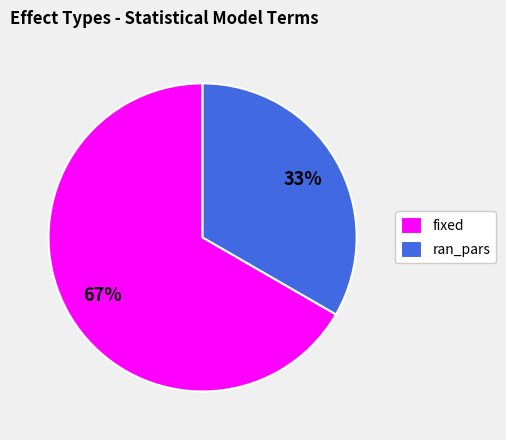

Which has a higher value, ran_pars or fixed?

fixed